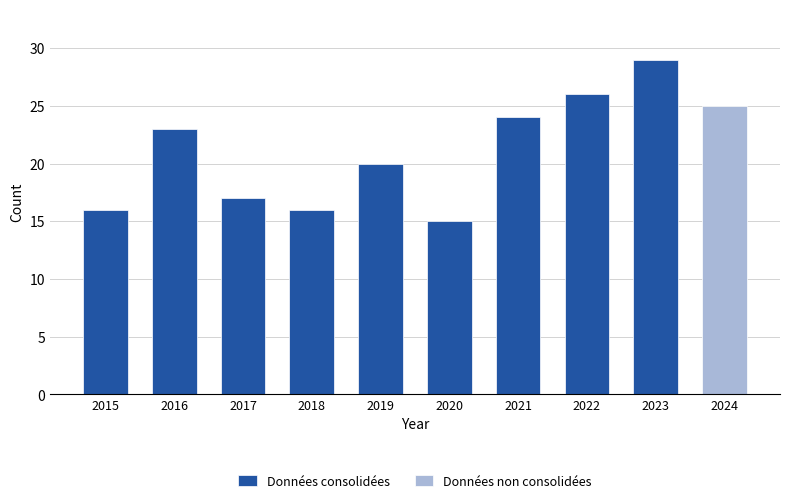

What is the difference between the second highest and second lowest values?

10